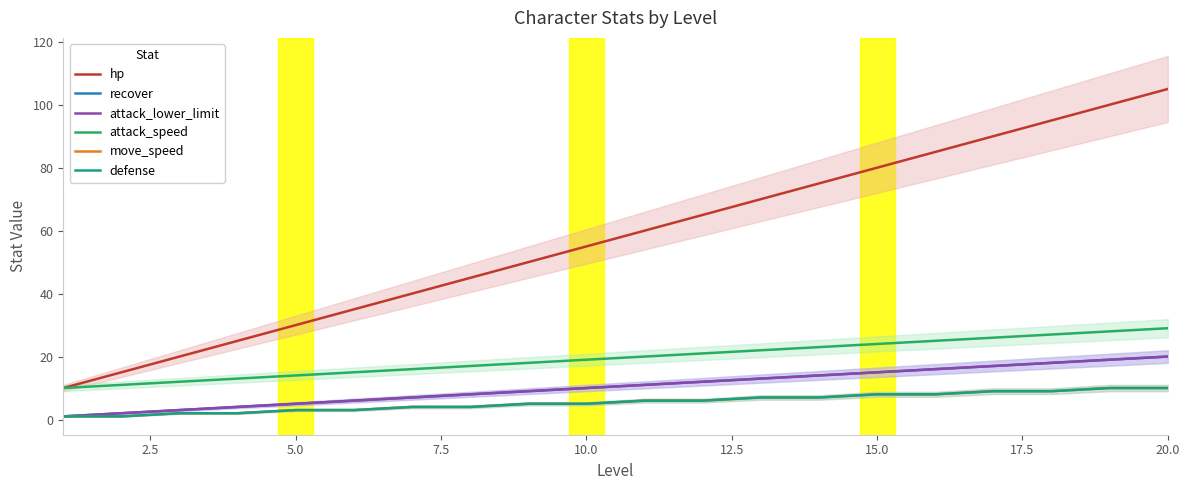

Does the chart display data point markers on the line(s)?

No